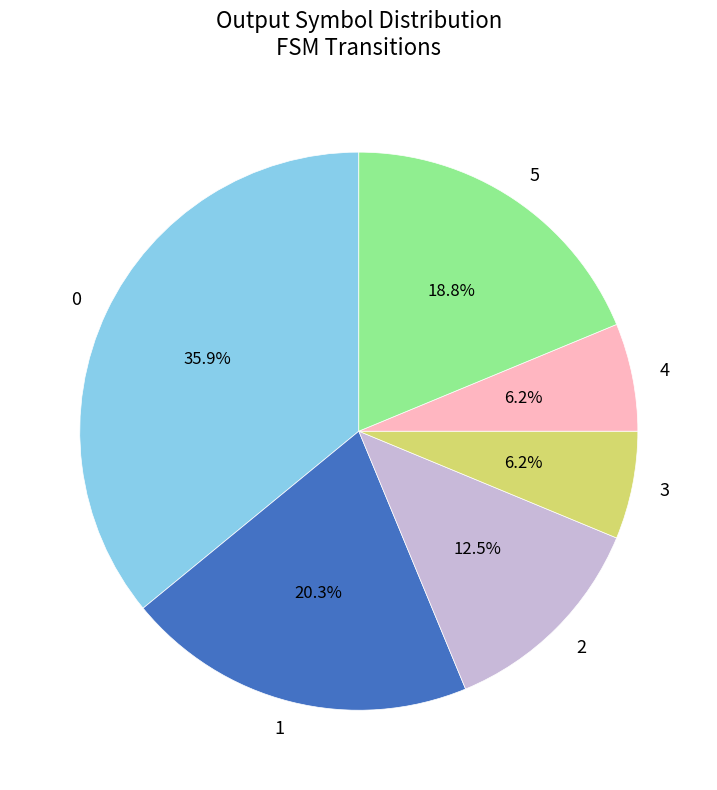

How many segments does this pie chart have?

6